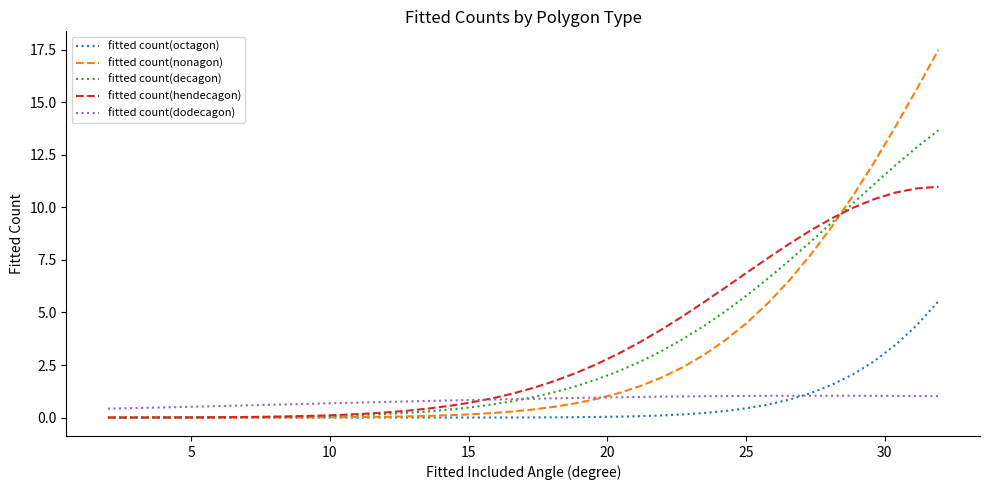

Which series ends up on top after the final intersection of fitted count(dodecagon) and fitted count(nonagon)?

fitted count(nonagon)